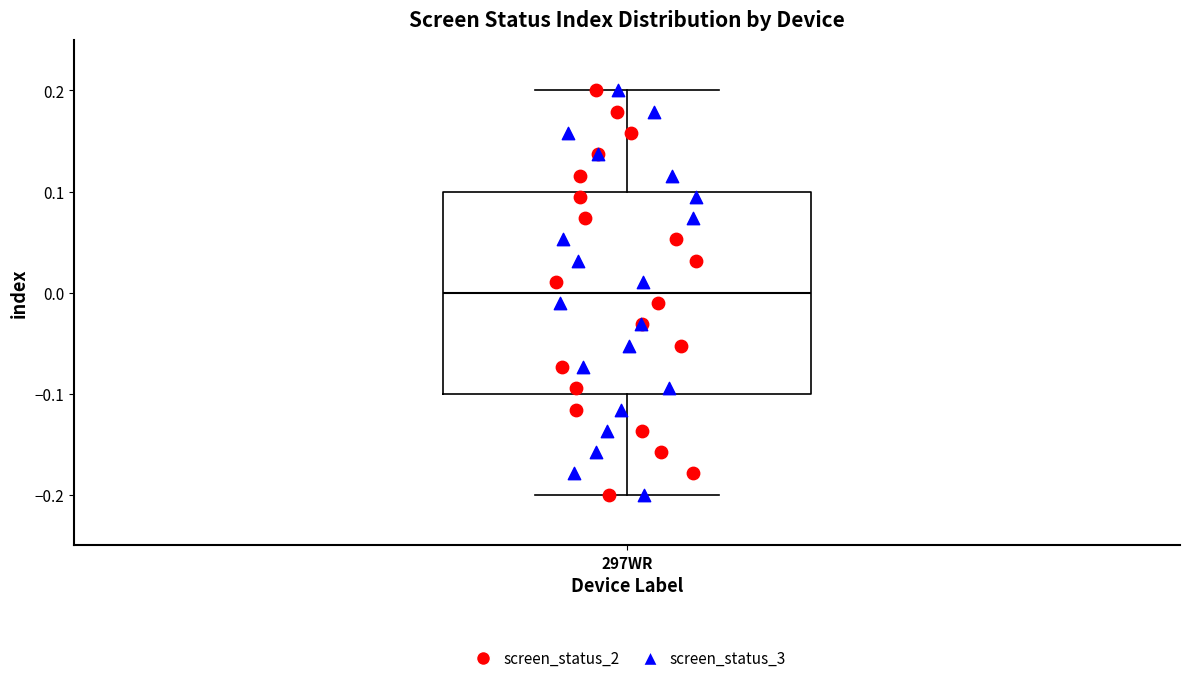

Transcribe this box plot: give where the median line is, the range the box spans, and where the two whiskers end, as read against the y-axis. The values are not printed on the chart, so give them approximately, as read against the axis.

median 0.0, box -0.1 to 0.1, whiskers -0.2 to 0.2